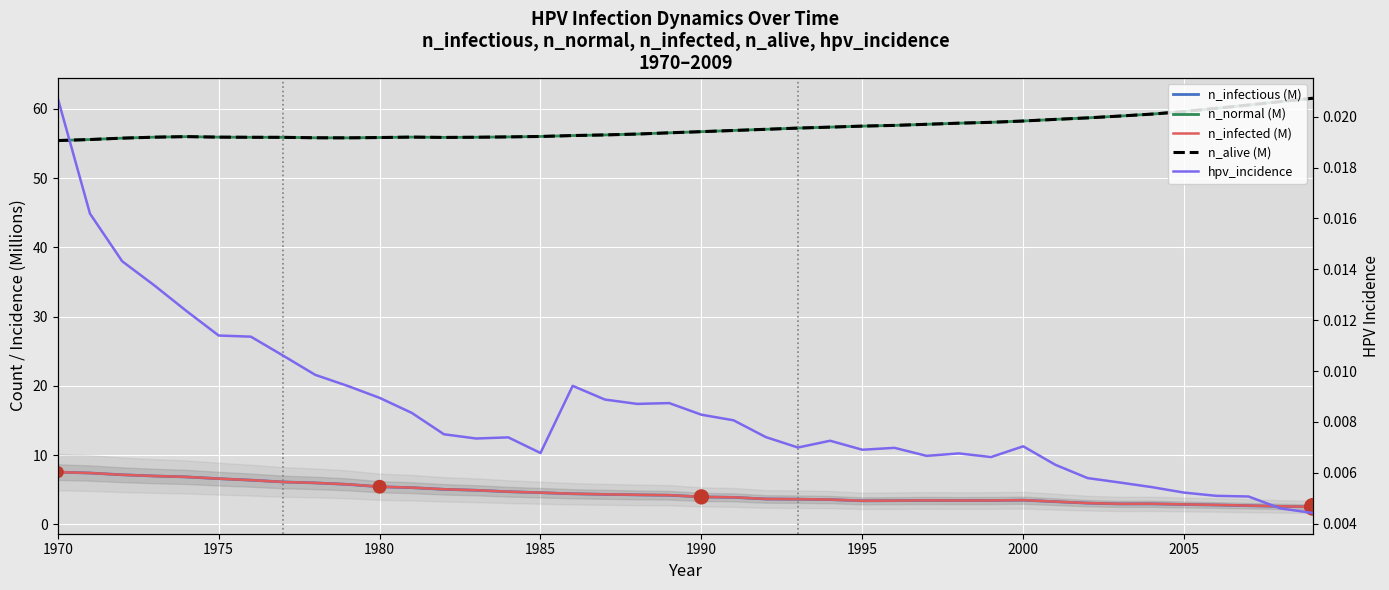

Which series contains the highest Y value?

n_normal